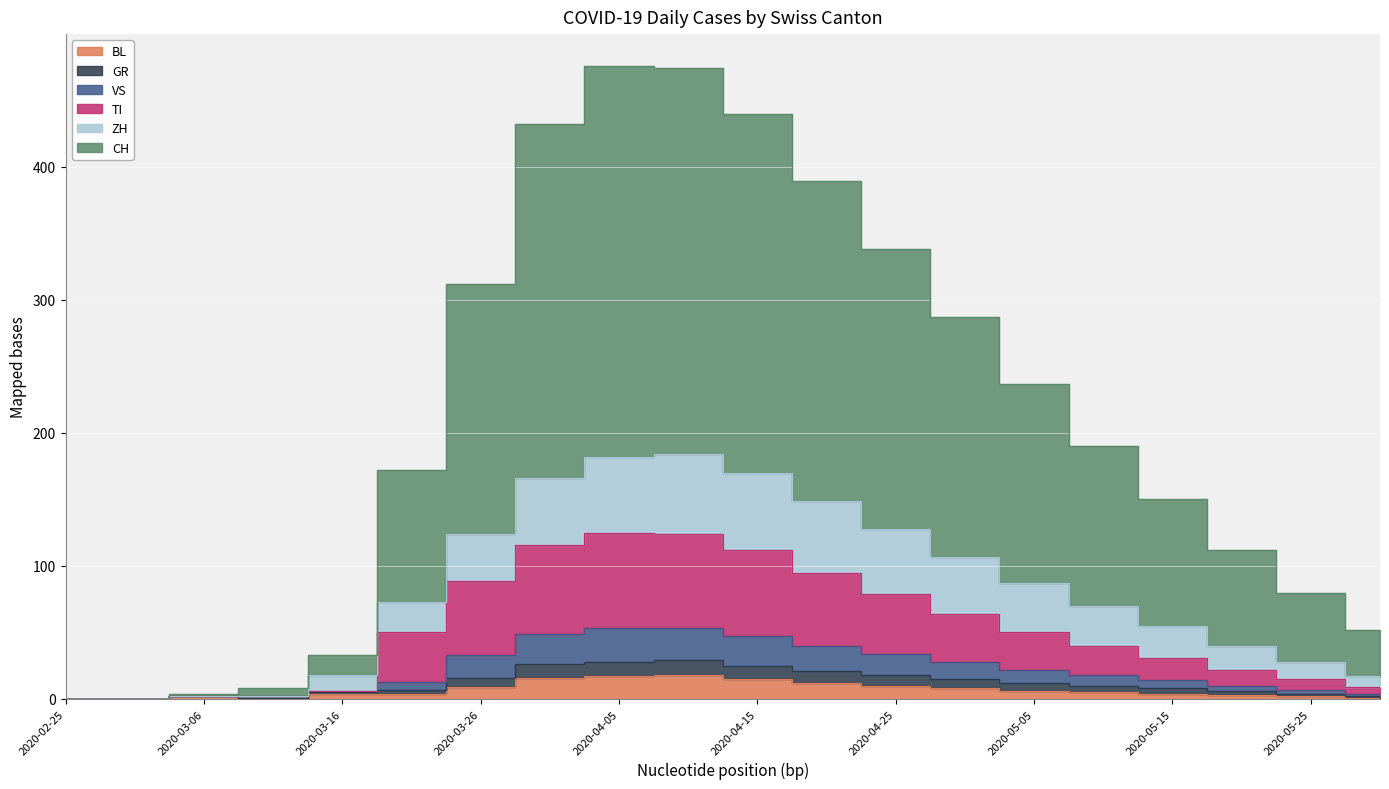

True or false: VS and TI intersect in this chart.

False